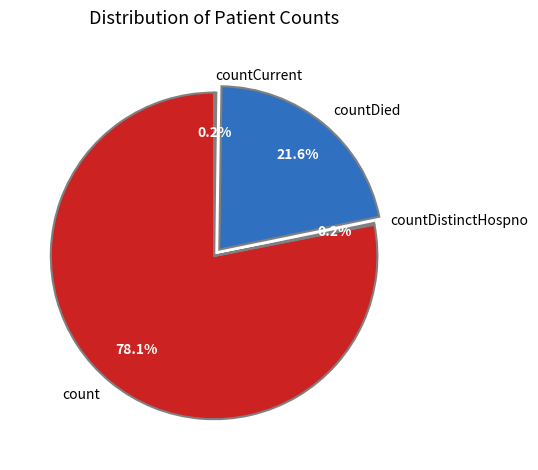

Does countDied account for over 50% of the chart?

No